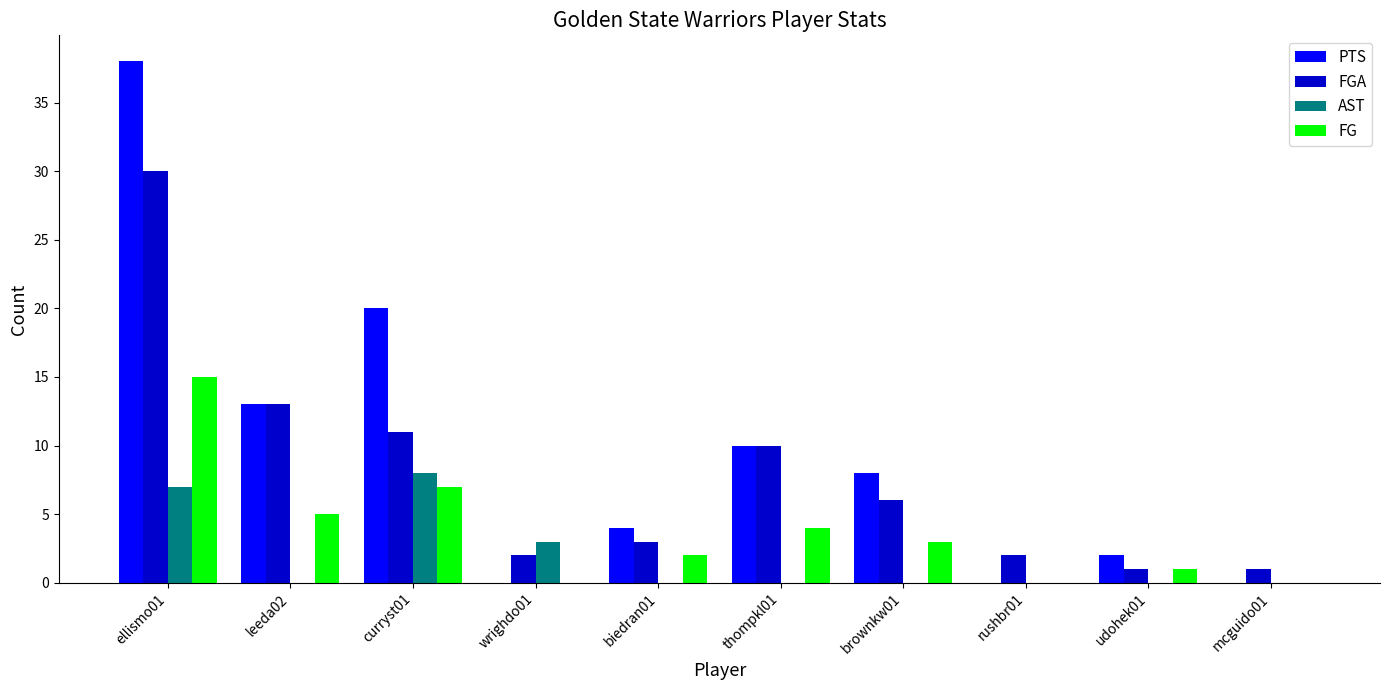

Reading left to right, what are all the values shown in this chart?

PTS: 38	13	20	0	4	10	8	0	2	0
FGA: 30	13	11	2	3	10	6	2	1	1
AST: 7	0	8	3	0	0	0	0	0	0
FG: 15	5	7	0	2	4	3	0	1	0